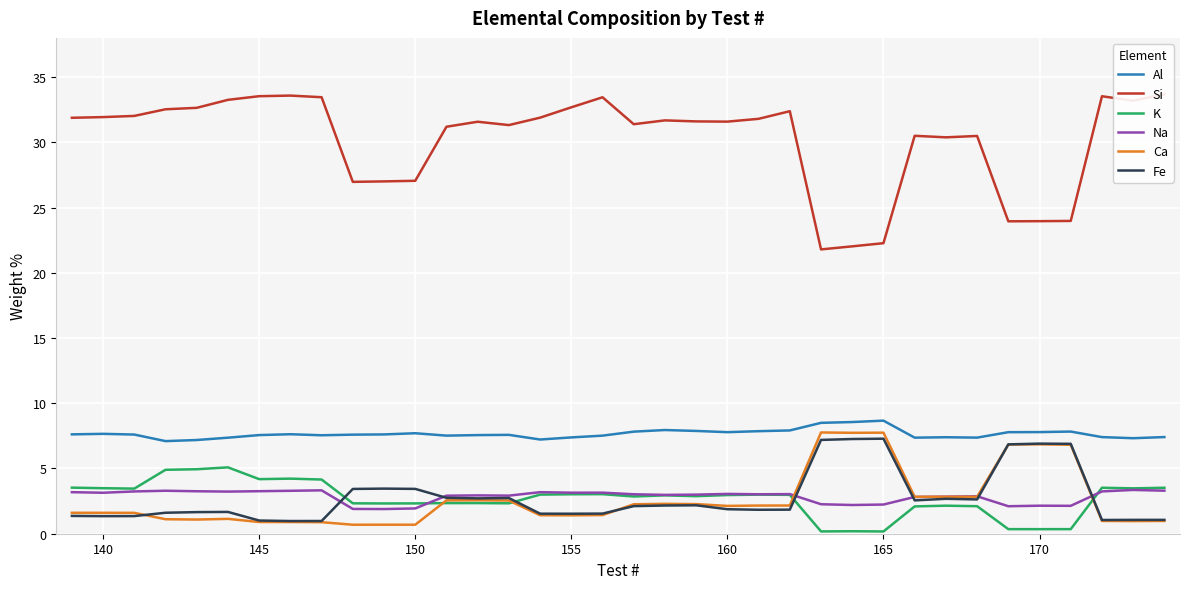

The Al series shows 7.6 at 145. True or false?

True